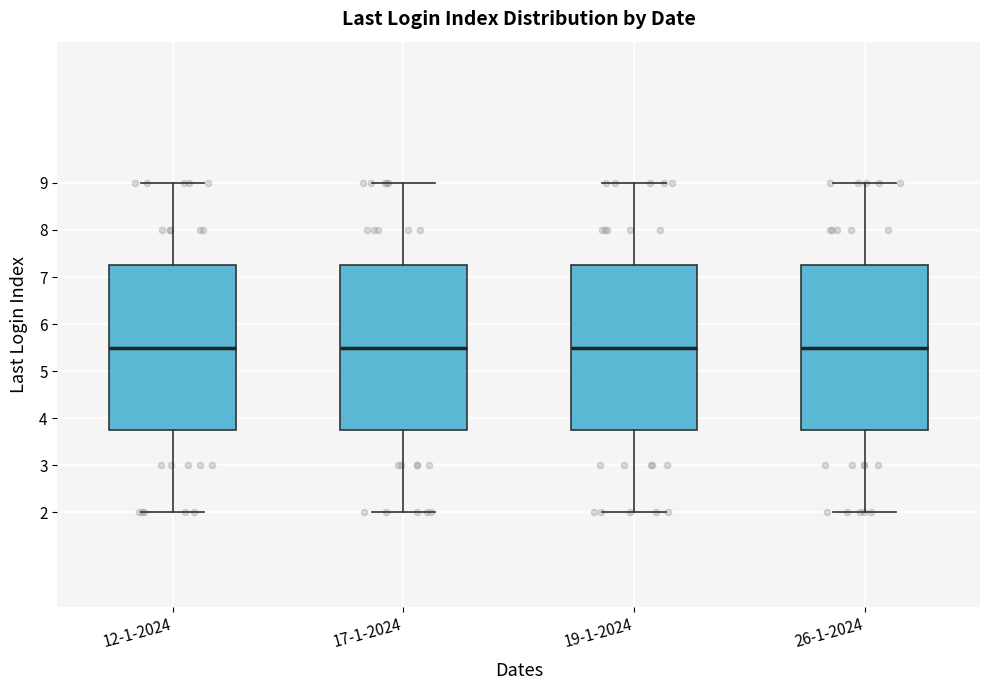

Where is the upper edge of the box for 17-1-2024 on the y-axis? The values are not printed on the chart, so give them approximately, as read against the axis.

7.3